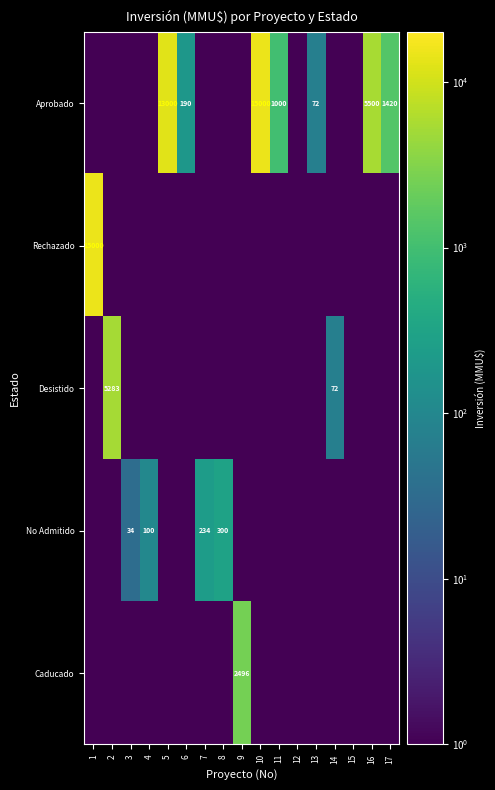

Which has a higher value, 16 or 9?

16